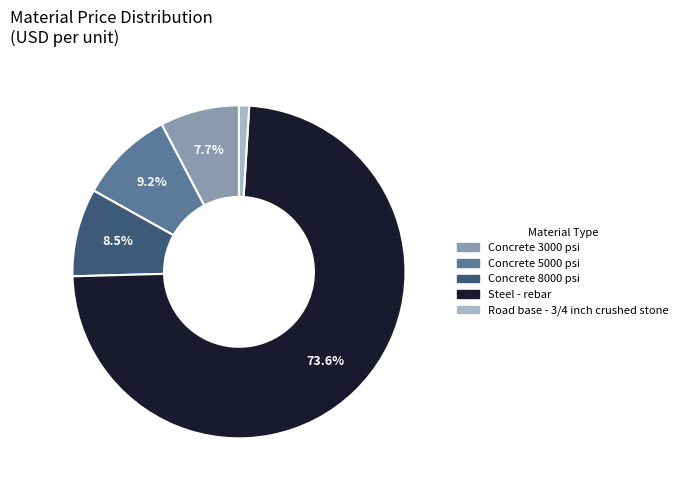

Count the number of slices in the pie.

5